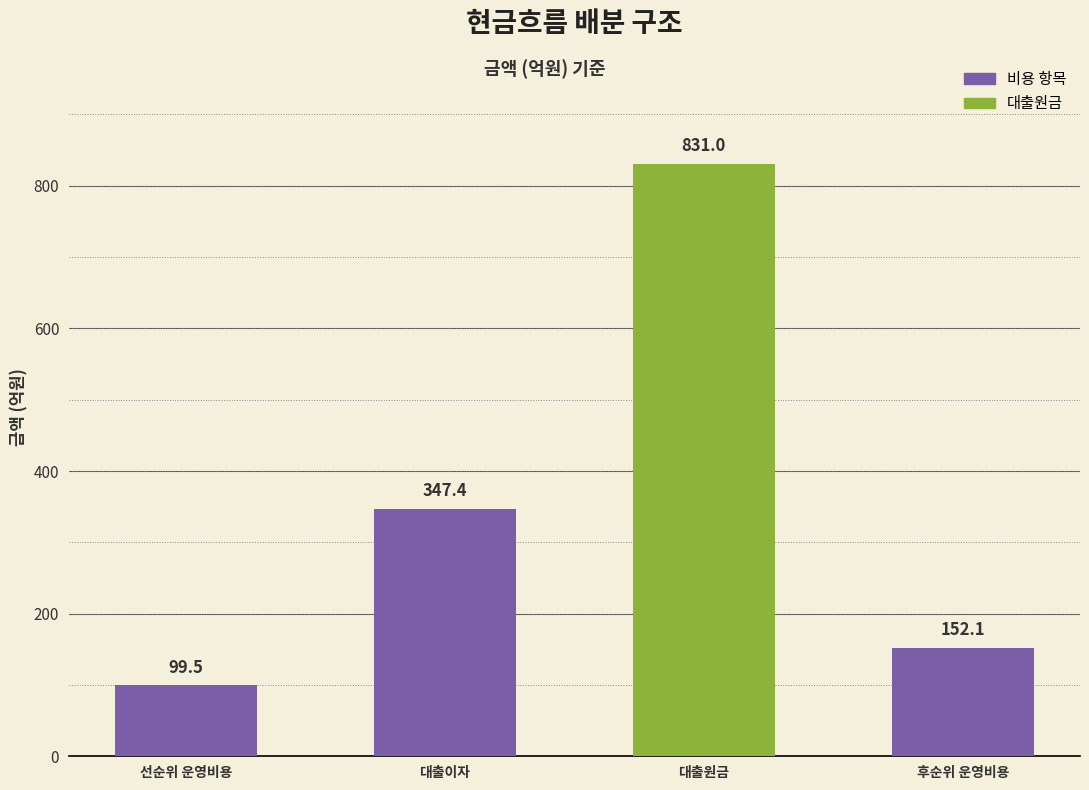

True or false: the data shows 99.5 at 선순위 운영비용.

True